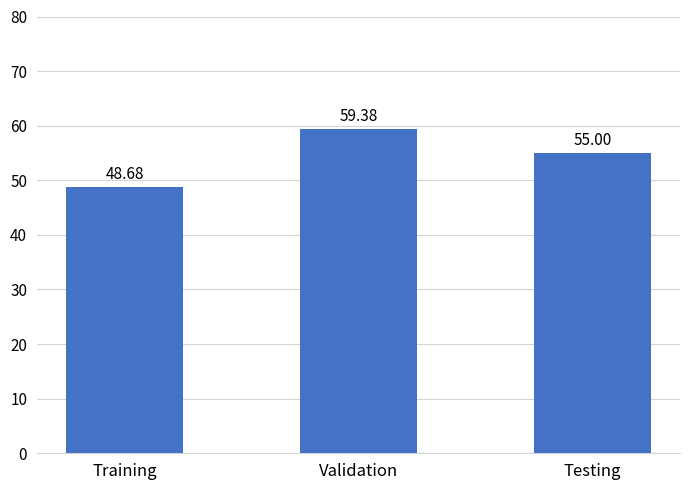

At which category does the chart reach its peak across all series?

Validation